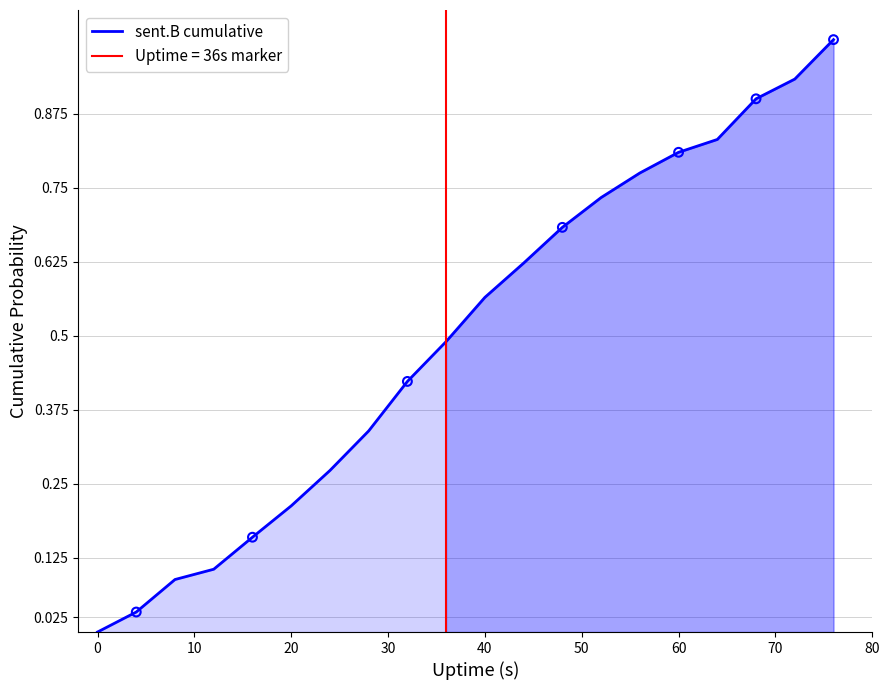

What is the maximum value for sent.B cumulative?

1.0